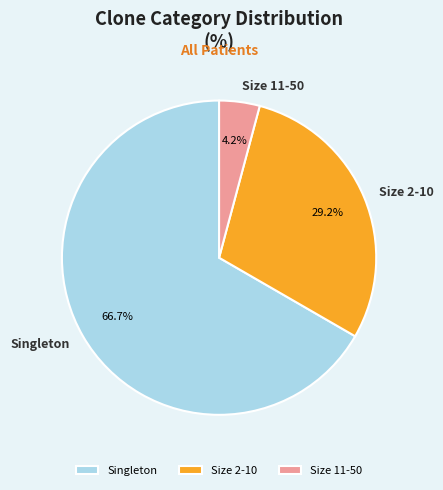

To the nearest percent, what is the difference between the largest and smallest slice percentages?

62%